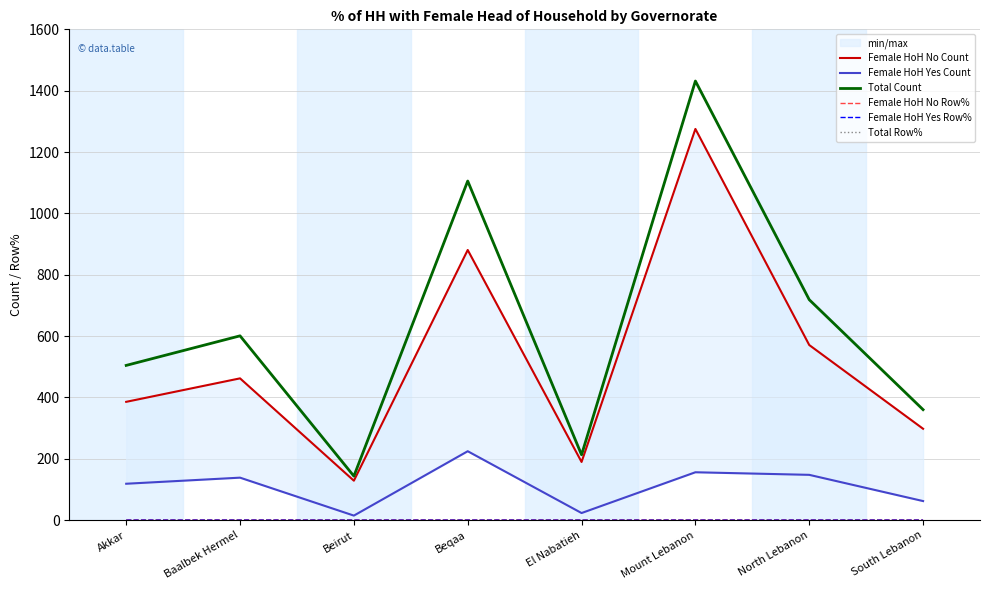

How many distinct data groups are displayed?

6